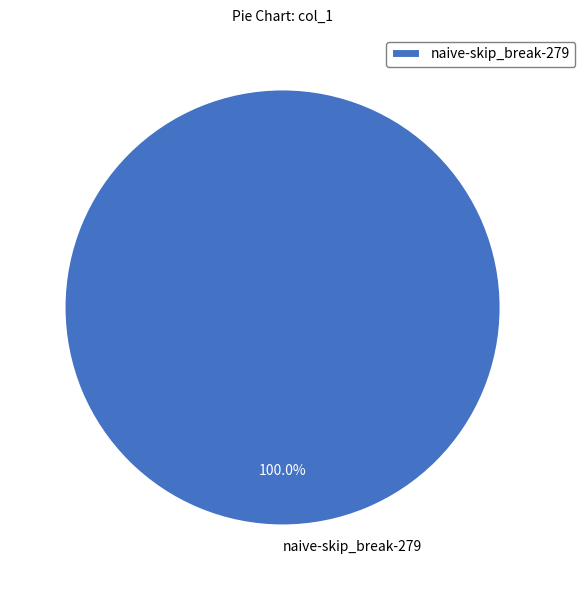

Rank the categories by value from lowest to highest.

naive-skip_break-279